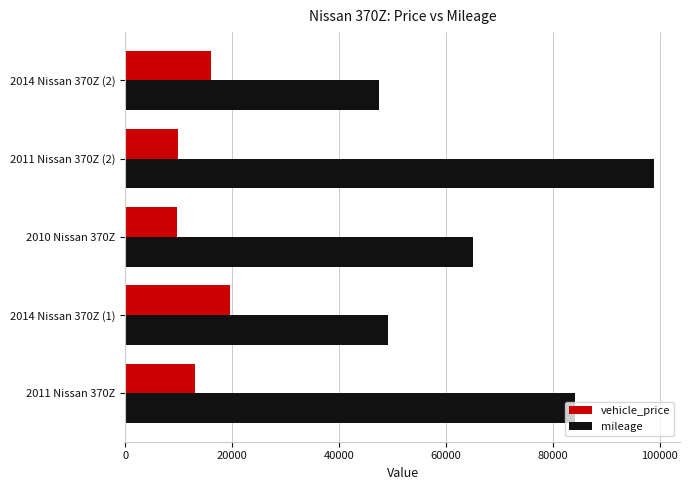

At which label is mileage closest to 73170?

2010 Nissan 370Z